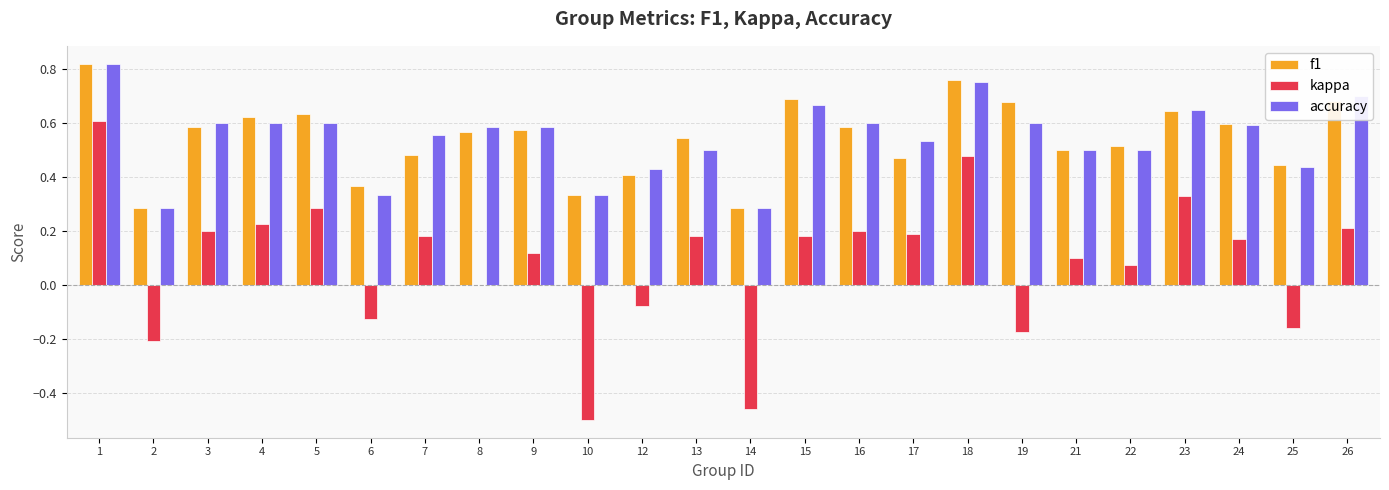

What is the sum of the accuracy values at 14 and 8?

0.9